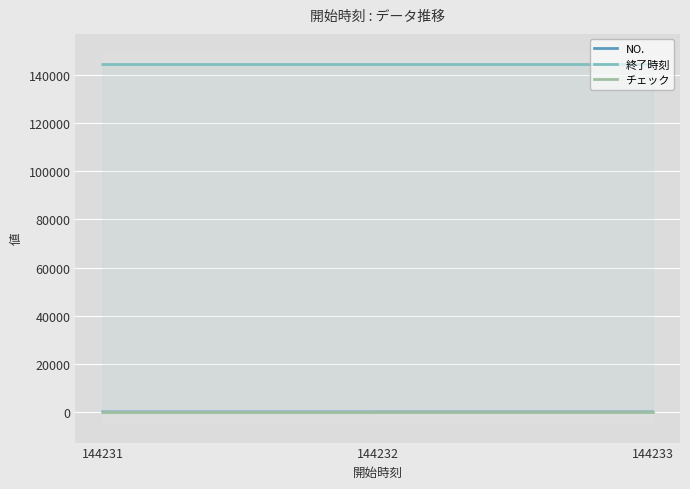

The 終了時刻 series shows 229106 at 144233. True or false?

False